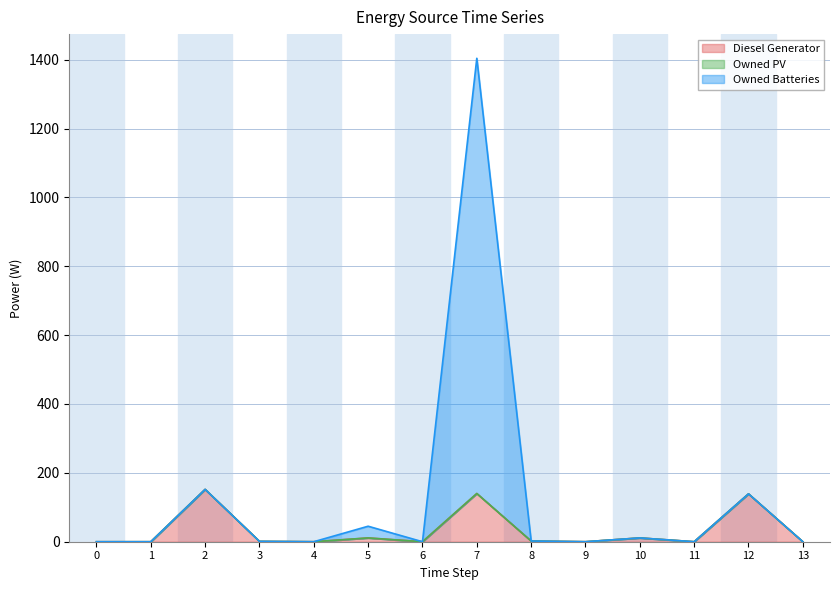

True or false: Owned Batteries and Diesel Generator intersect in this chart.

False